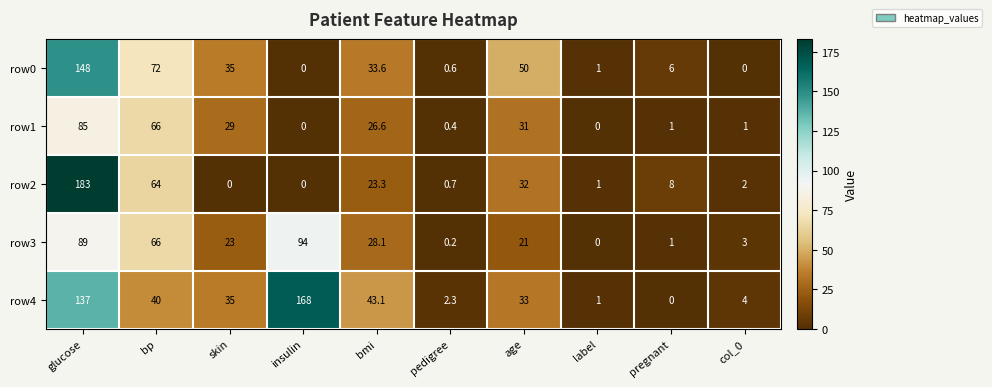

At which label is row4 closest to 84?

bmi